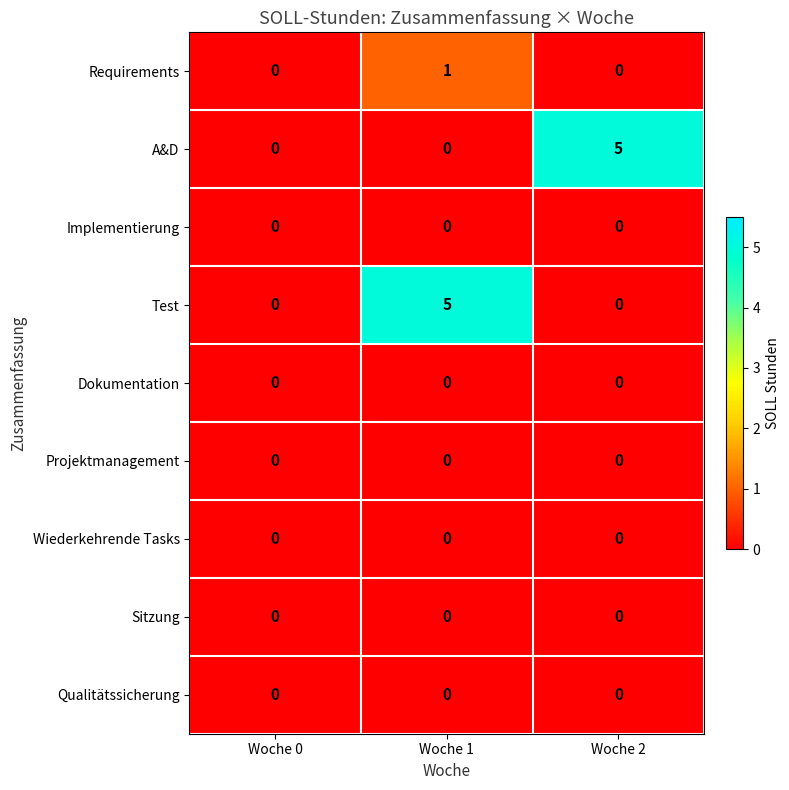

How many categories are shown in the chart?

3